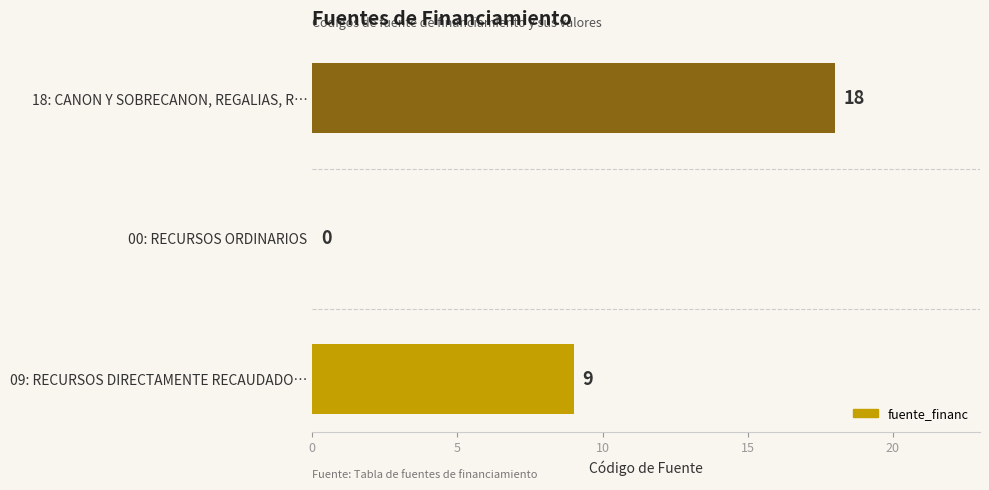

The chart shows a value of 18 at 18: CANON Y SOBRECANON, REGALIAS, R…. True or false?

True